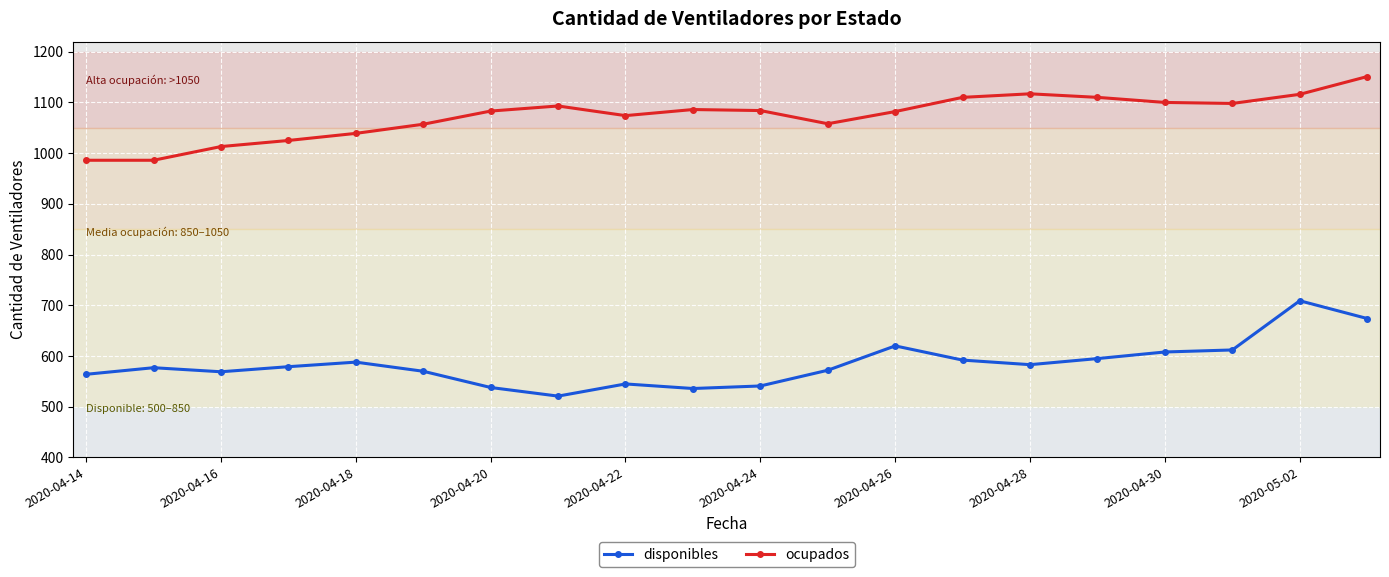

What is the minimum value for disponibles?

521